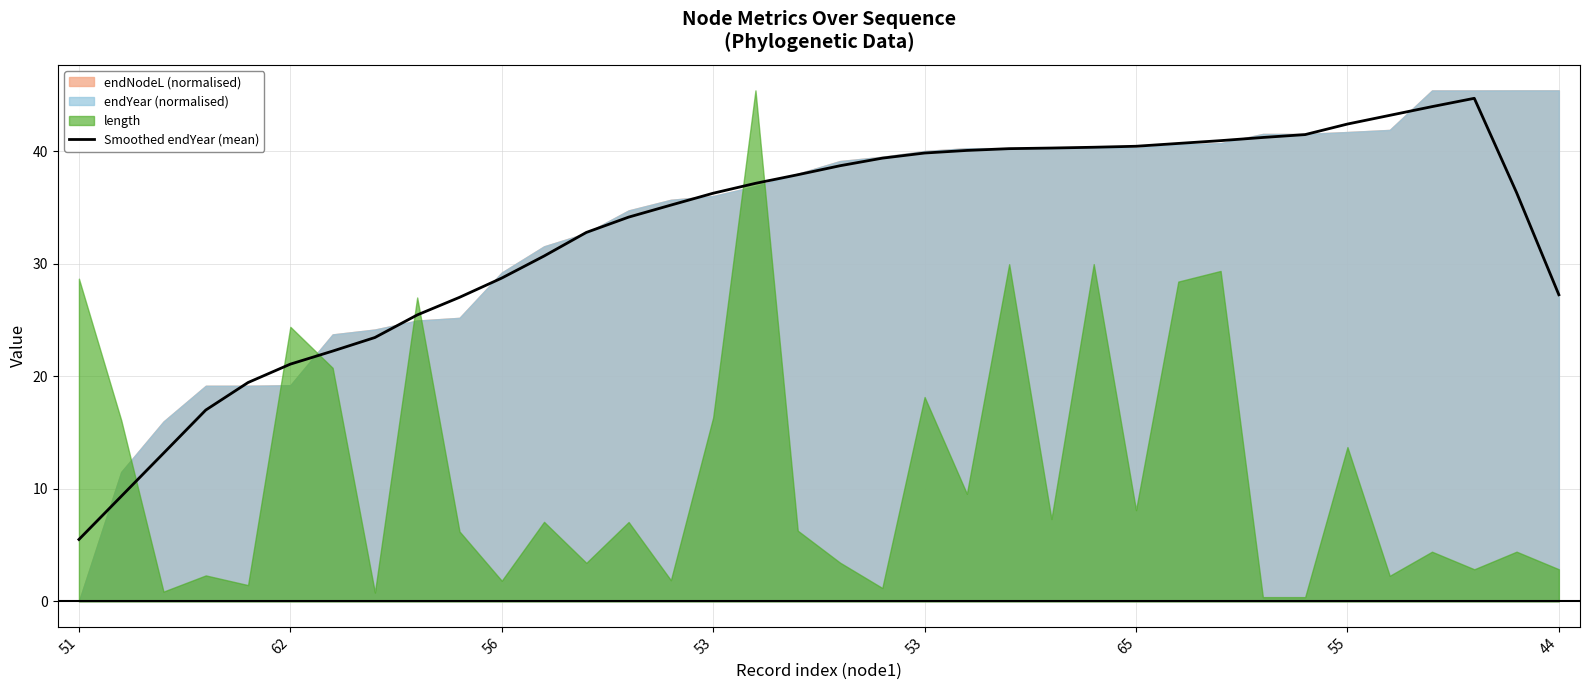

The value at 53 is 10.7. True or false?

False